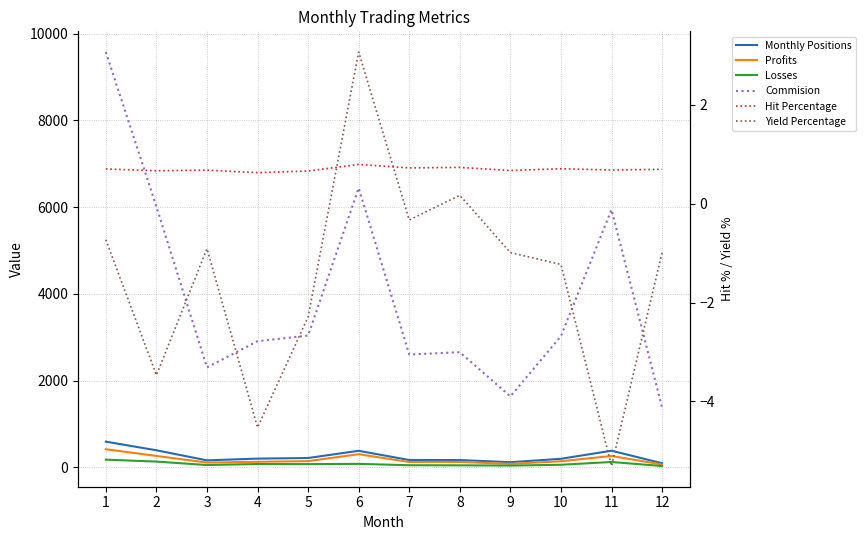

Reading left to right, list all the values displayed in this chart.

Monthly Positions: 590.0	391.0	159.0	199.0	213.0	379.0	167.0	166.0	116.0	195.0	381.0	92.0
Profits: 415.0	261.0	108.0	125.0	141.0	301.0	121.0	122.0	78.0	138.0	260.0	64.0
Losses: 175.0	130.0	51.0	74.0	72.0	78.0	46.0	44.0	38.0	57.0	121.0	28.0
Commision: 9579.5	6013.3	2303.4	2907.3	3038.5	6442.5	2600.5	2653.8	1634.5	3024.6	5944.2	1374.4
Hit Percentage: 0.7	0.7	0.7	0.6	0.7	0.8	0.7	0.7	0.7	0.7	0.7	0.7
Yield Percentage: -0.7	-3.5	-0.9	-4.5	-2.3	3.1	-0.3	0.2	-1.0	-1.2	-5.3	-1.0